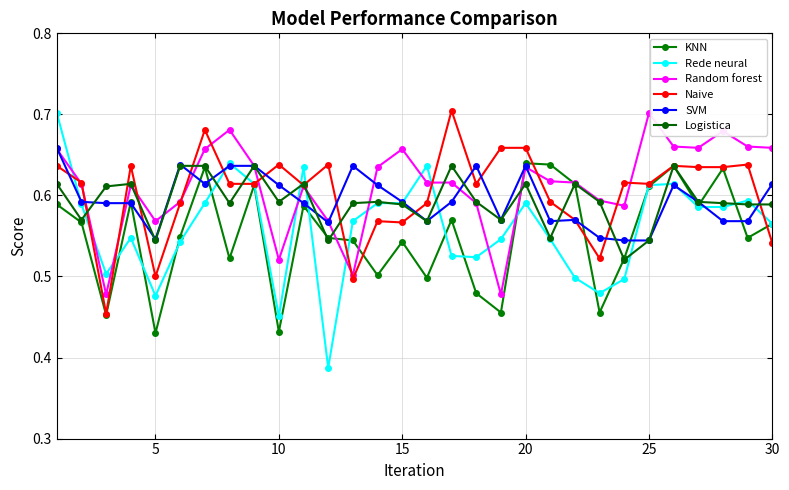

What are all the series names shown in the legend?

KNN, Rede neural, Random forest, Naive, SVM, Logistica